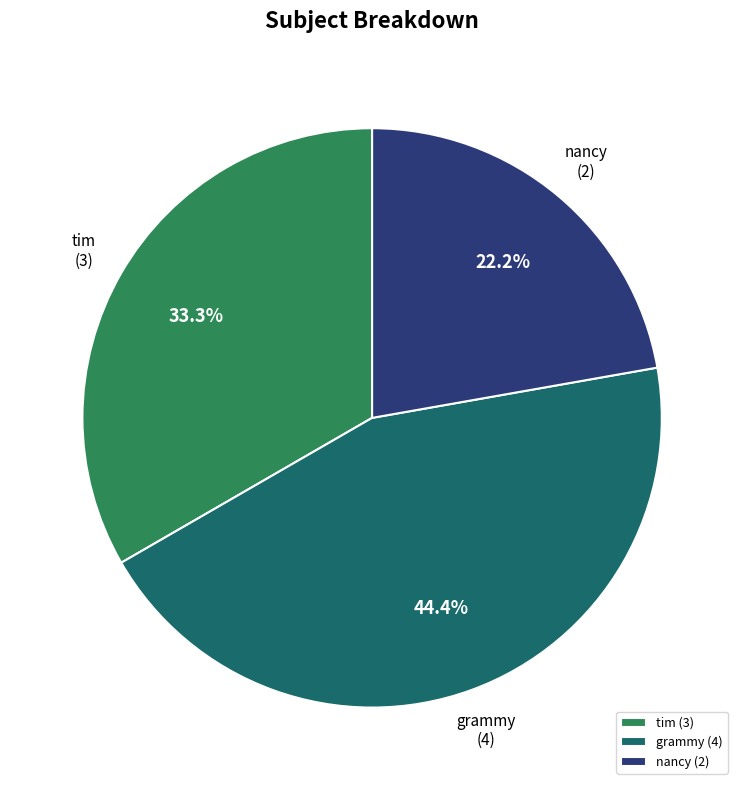

What portion of the pie excludes grammy?

55.6%